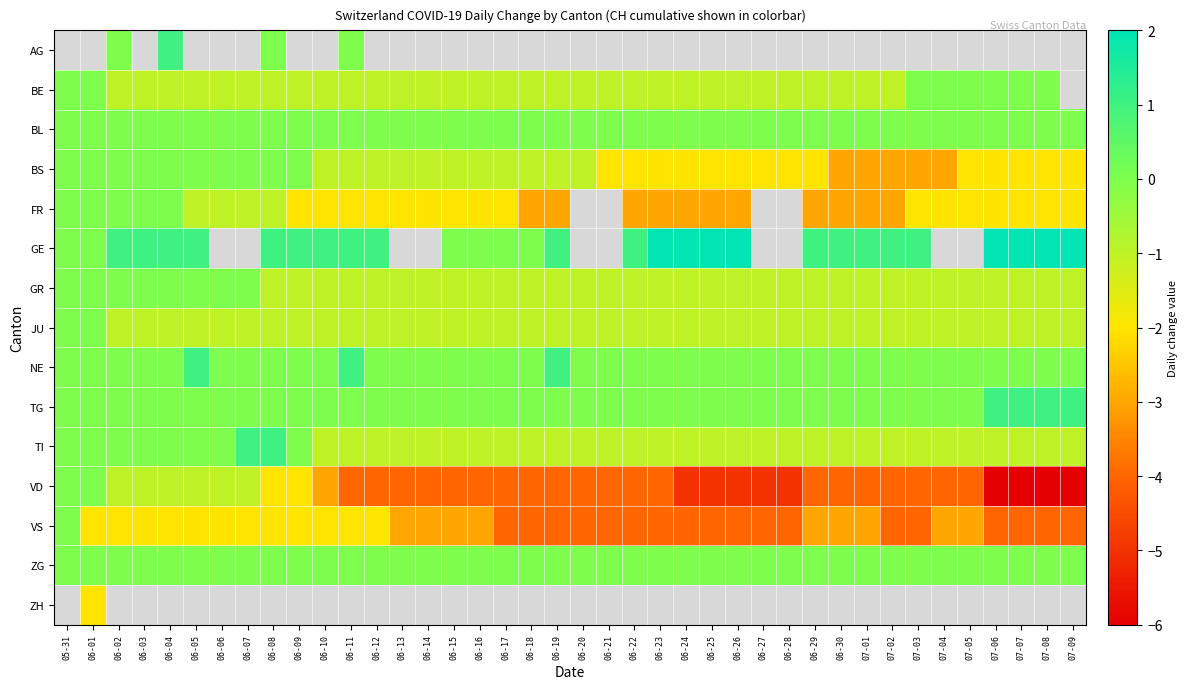

Is it true that GE equals 1.6 at 06-08?

False